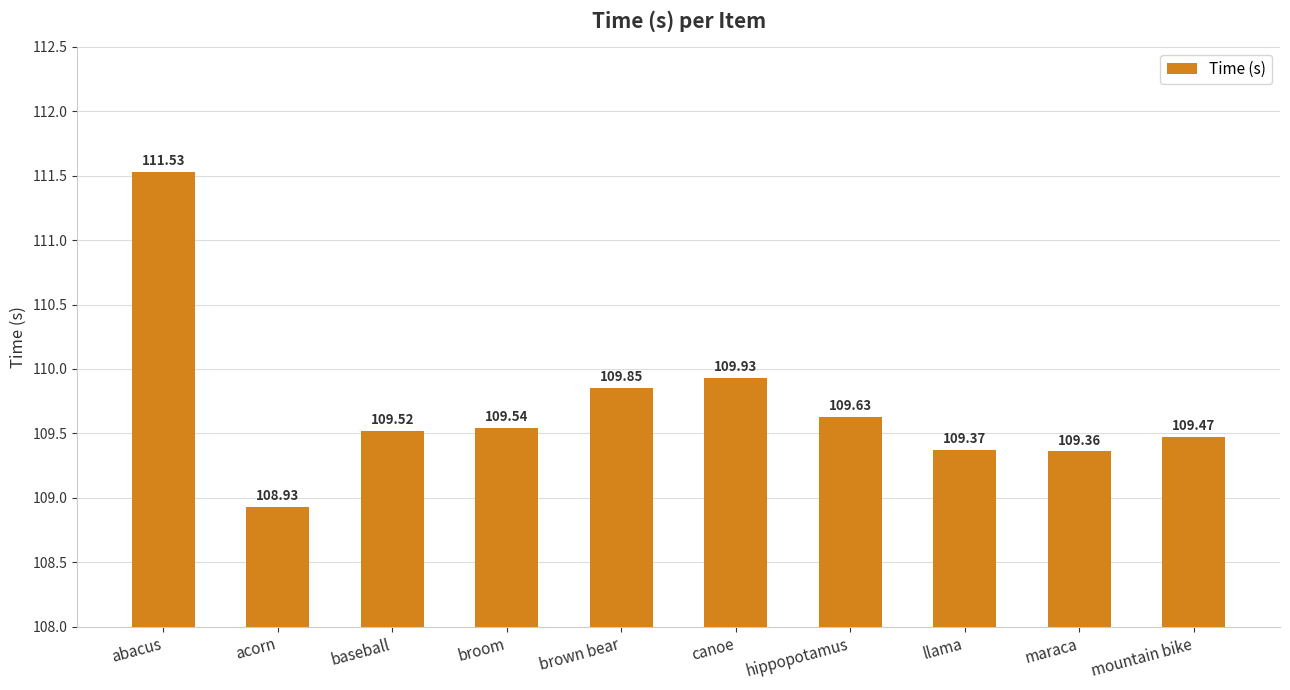

Rank the categories by value from lowest to highest.

acorn, maraca, llama, mountain bike, baseball, broom, hippopotamus, brown bear, canoe, abacus